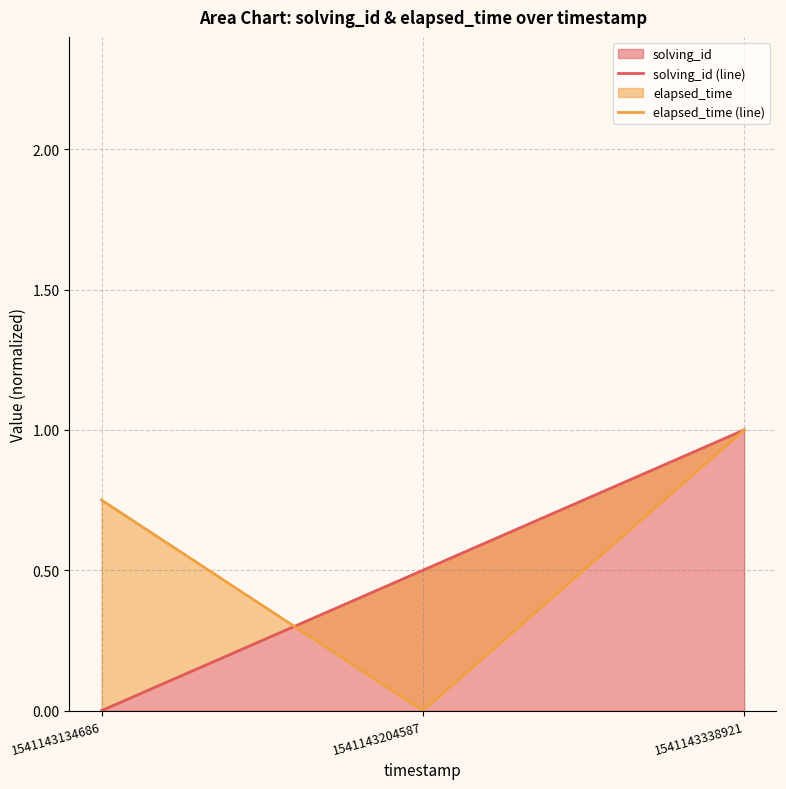

Reading left to right, extract all data points from this chart.

solving_id (line): 1541143134686=0.0	1541143204587=0.5	1541143338921=1.0
elapsed_time (line): 1541143134686=0.7	1541143204587=0.0	1541143338921=1.0